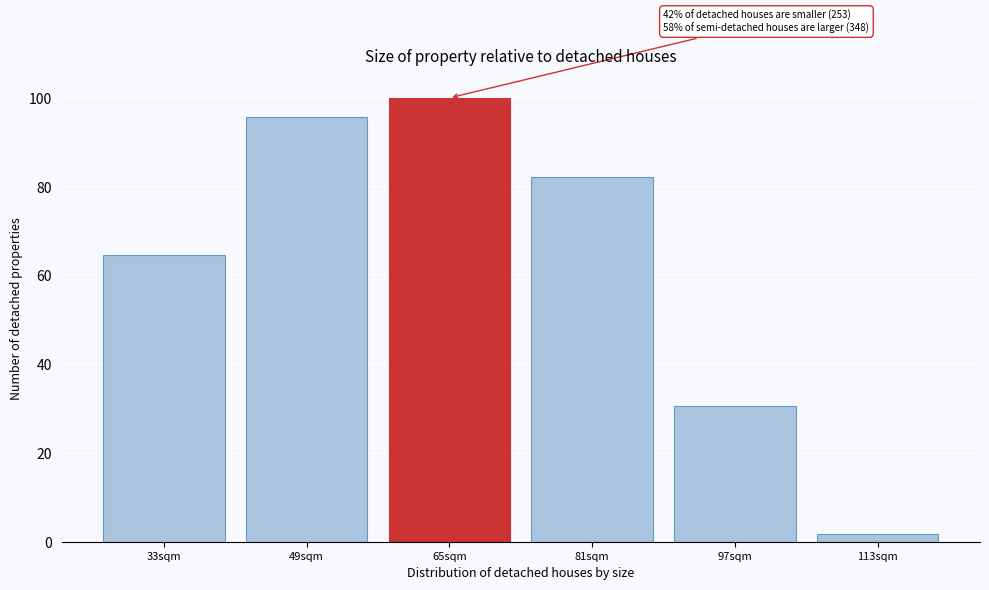

Reading left to right, list all the values displayed in this chart.

33sqm=64.6	49sqm=95.8	65sqm=100.0	81sqm=82.1	97sqm=30.7	113sqm=1.7